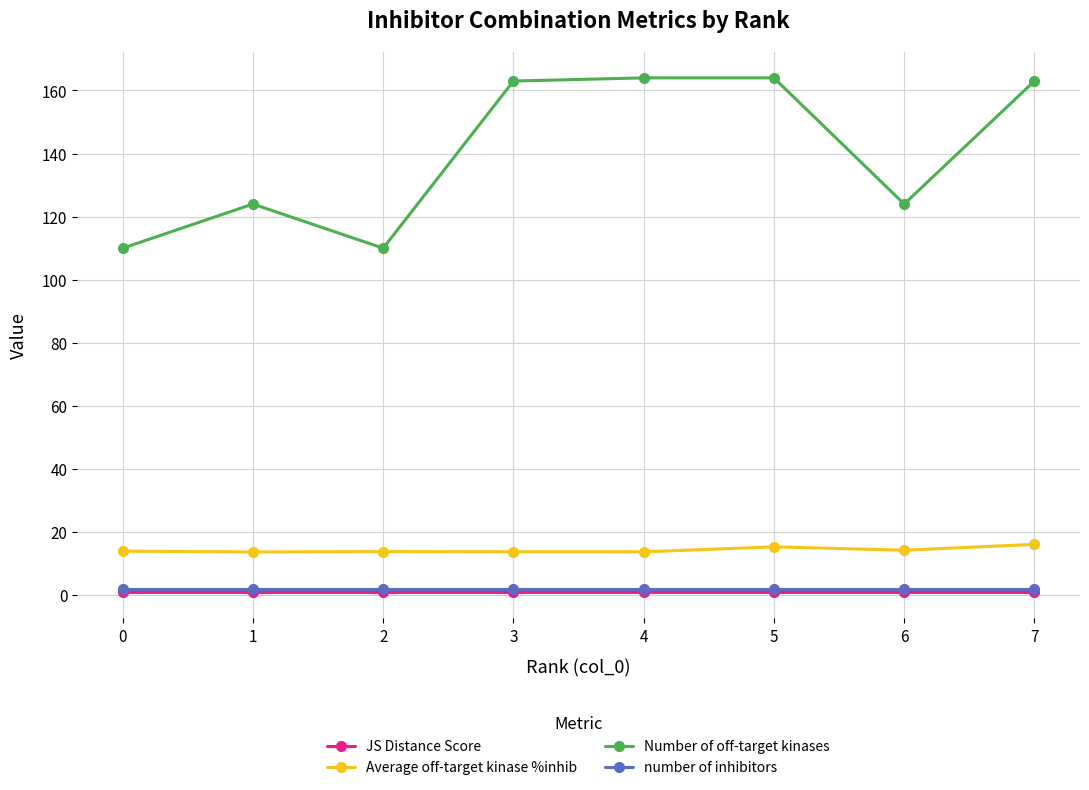

Is this an area chart (filled region under the line)?

No